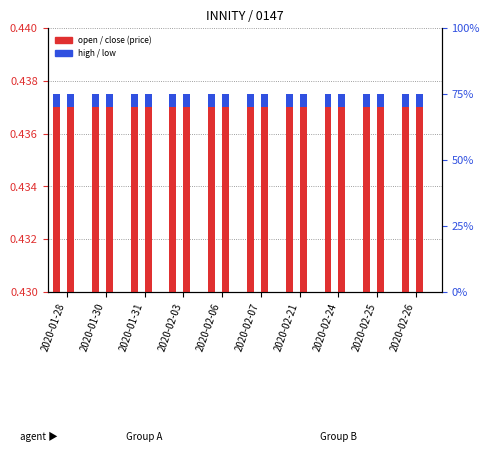

The value of high at 2020-02-24 is 0.0. True or false?

False